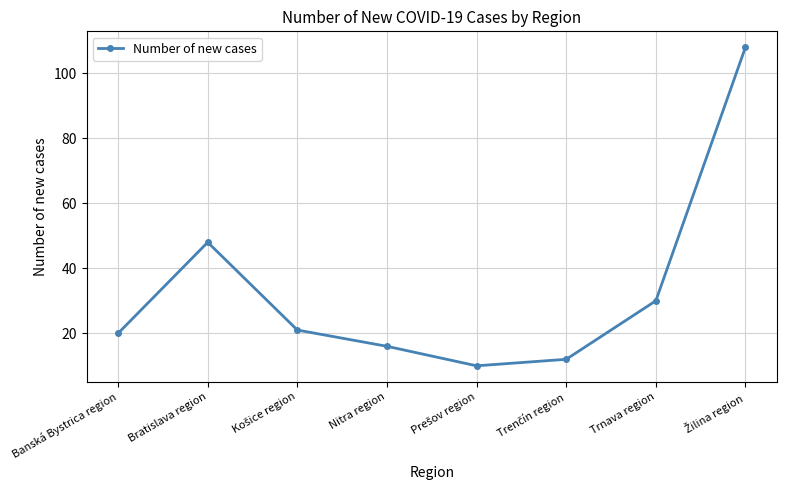

What is the sum of all values?

265